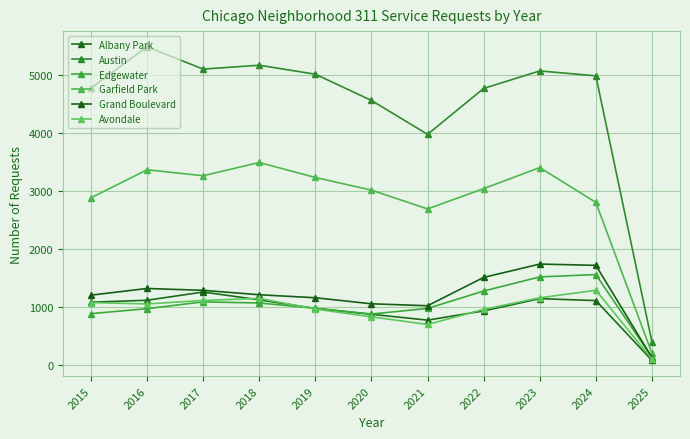

Is the value of Albany Park at 2022 greater than the value of Garfield Park at 2024?

No